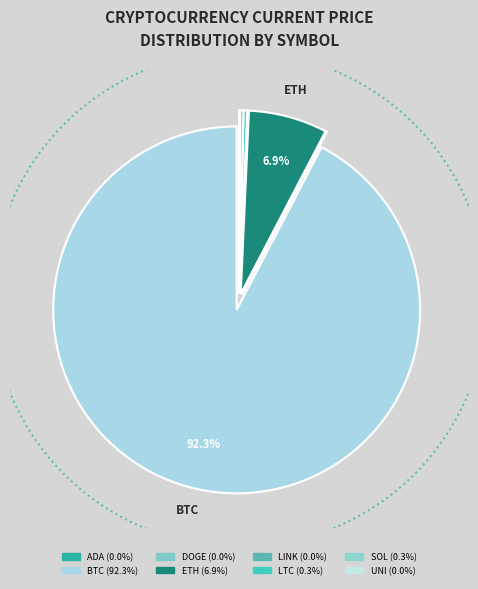

How many slices are in this pie chart?

8